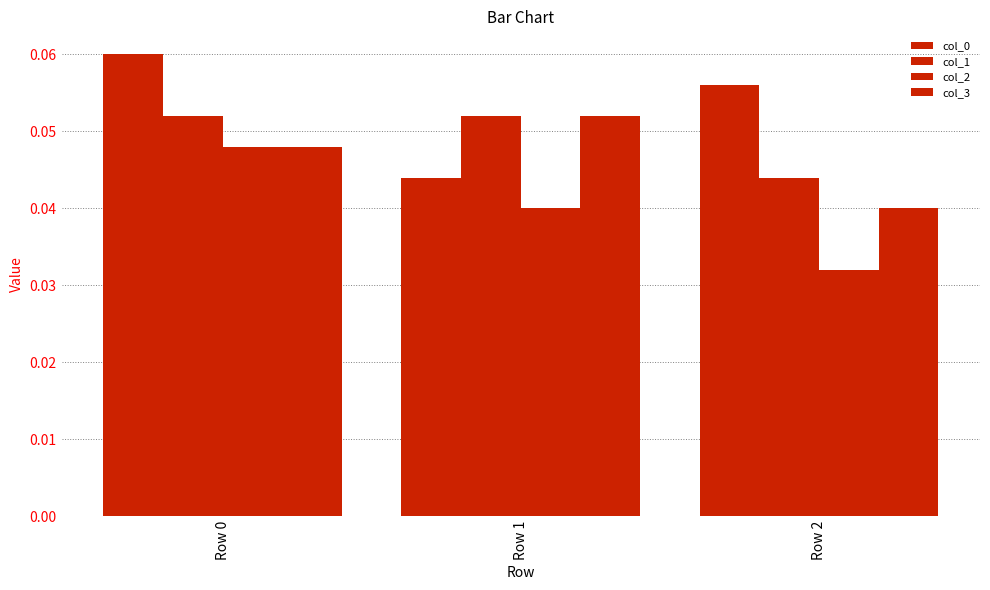

How many bars are there in total?

12